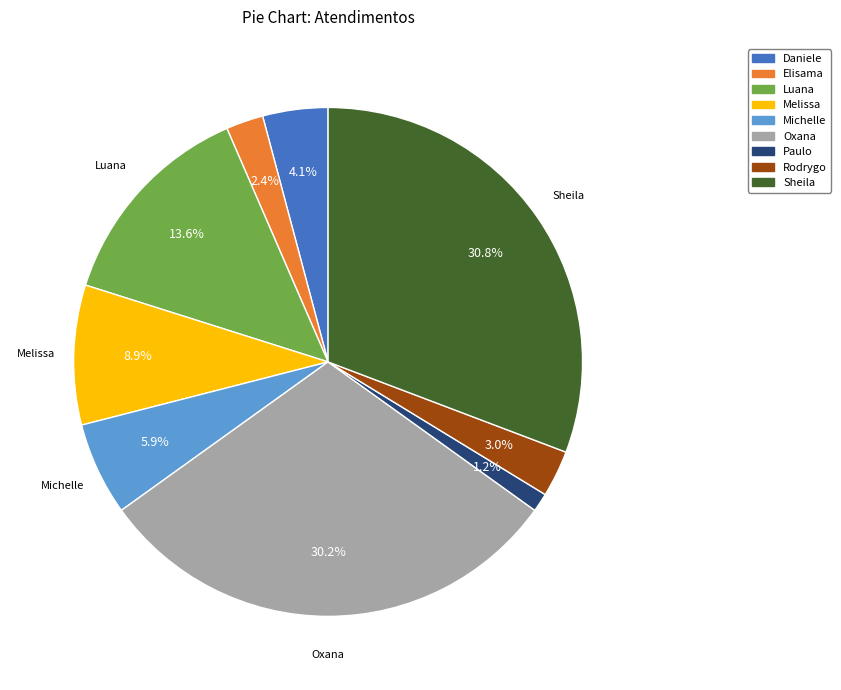

Is there any slice that represents more than half of the pie?

No